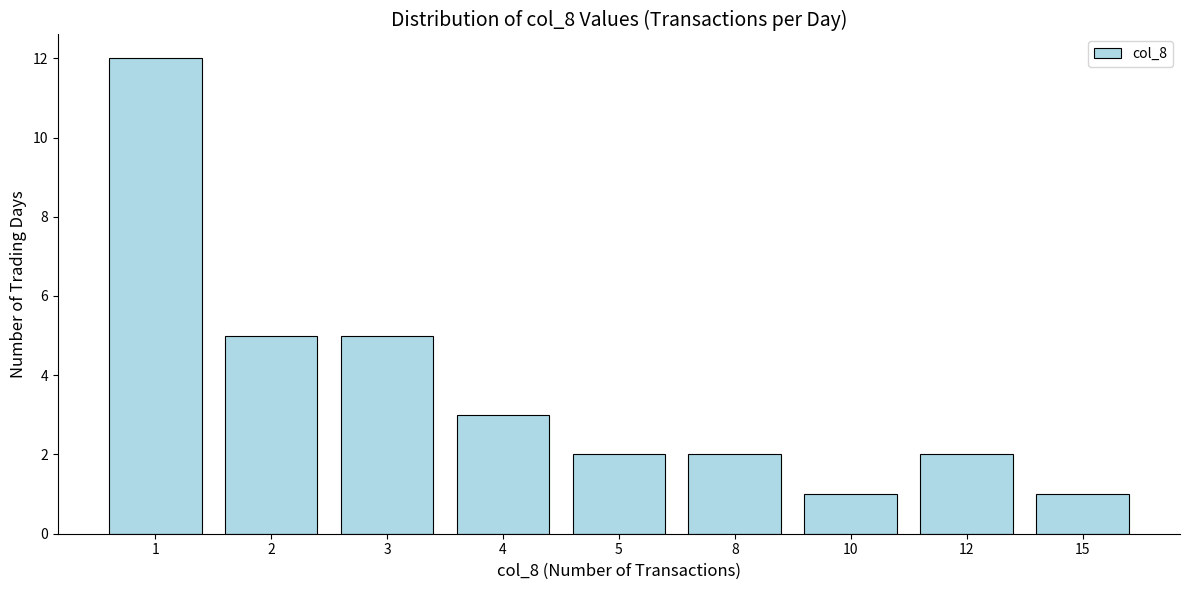

What is the ratio of the value at 3 to the value at 10?

5.0